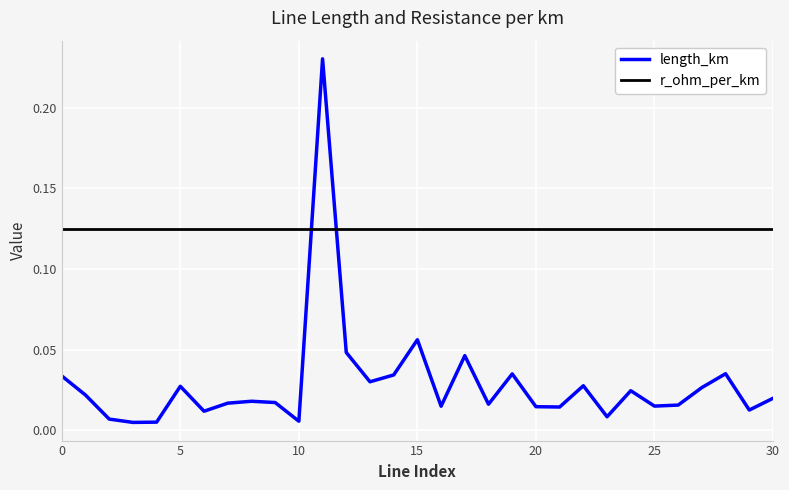

Rank the series by their maximum value, from highest to lowest.

length_km, r_ohm_per_km